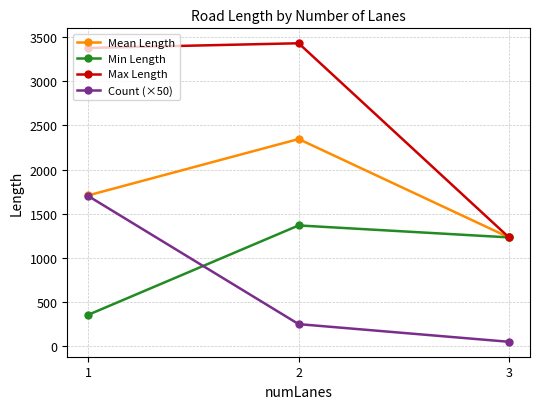

Which series has the largest total across all categories?

Max Length